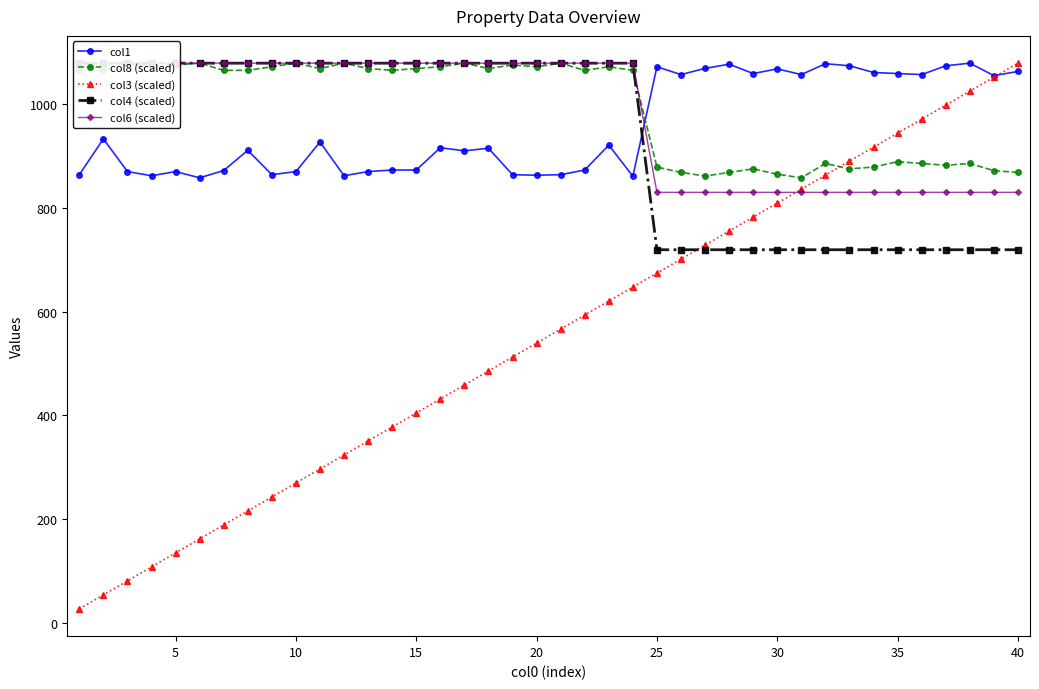

Which category has the highest value in the col3 (scaled) series?

40